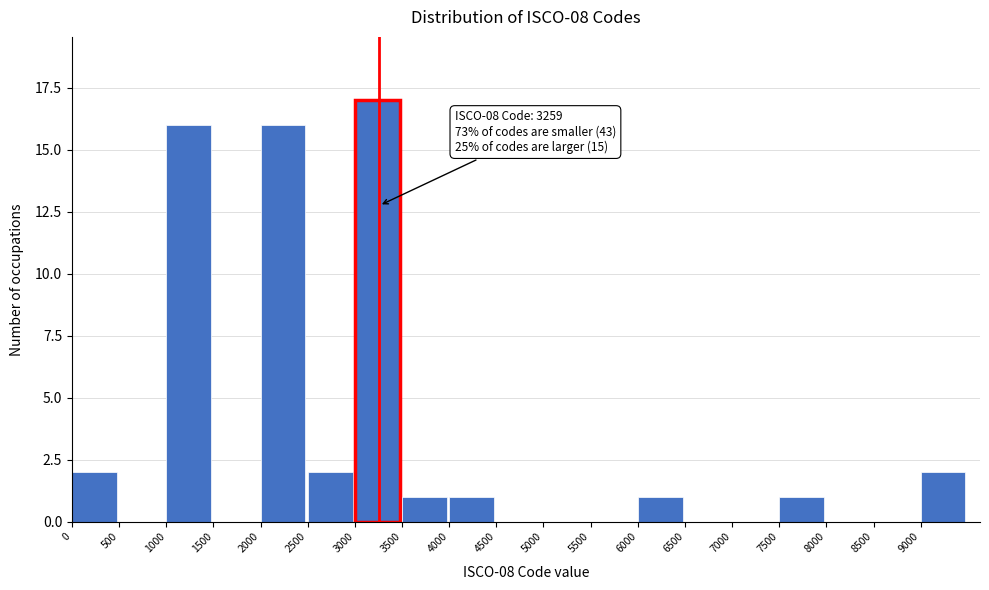

Over which range of the x-axis is the bar tallest?

3000 to 3500